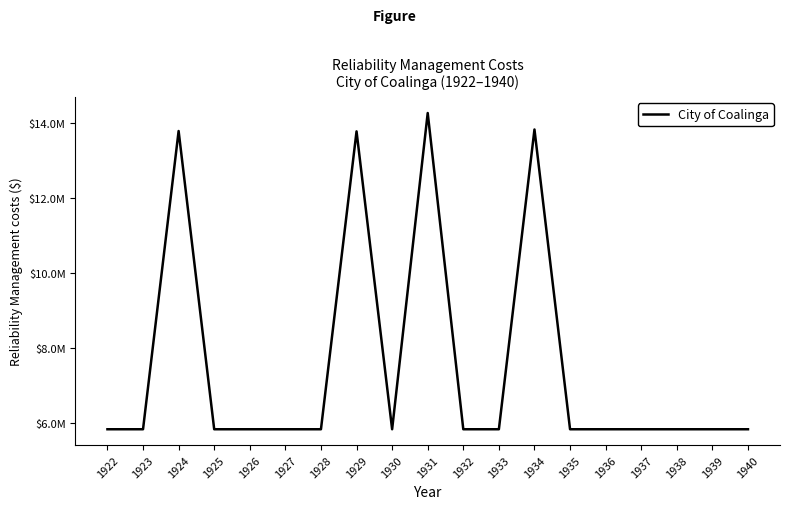

What is the minimum value shown in the chart?

5840554.3